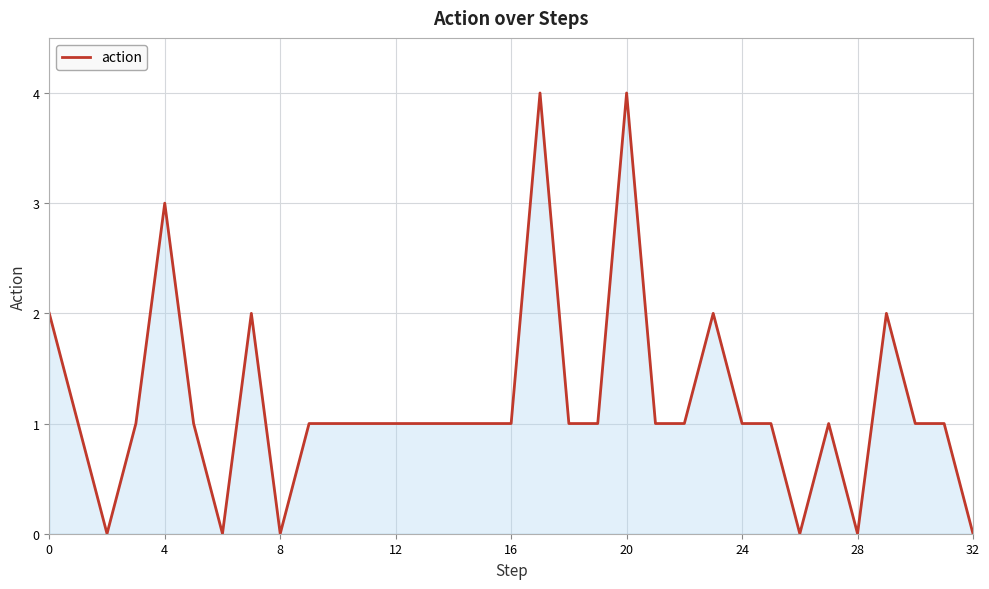

What is the greatest value displayed?

4